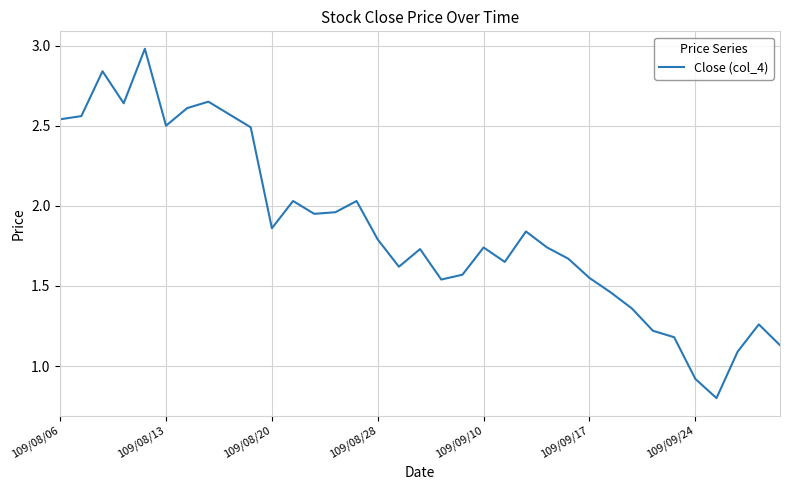

What is the maximum value shown in the chart?

3.0